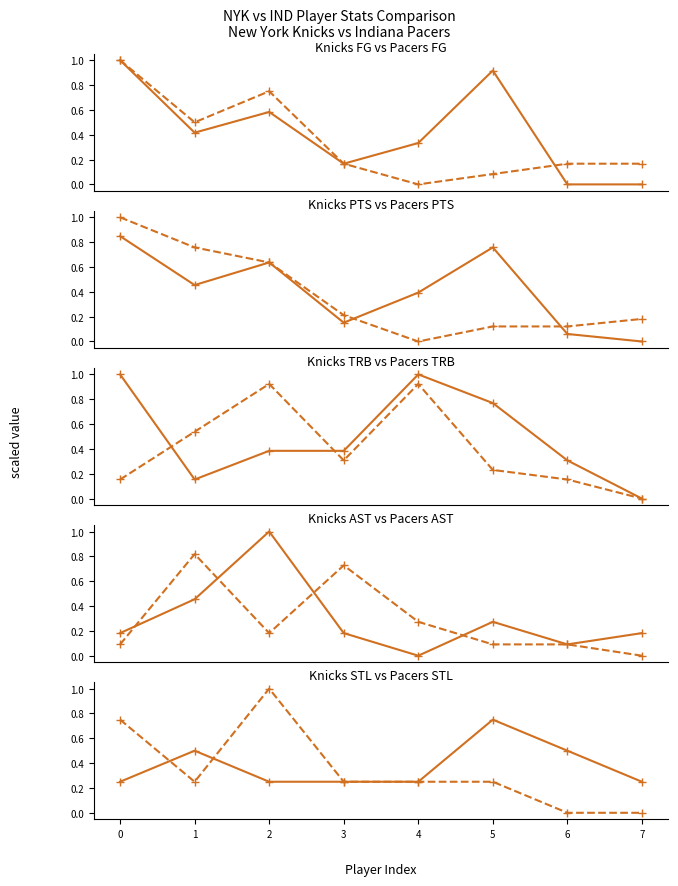

Which label corresponds to the smallest value in the chart?

6